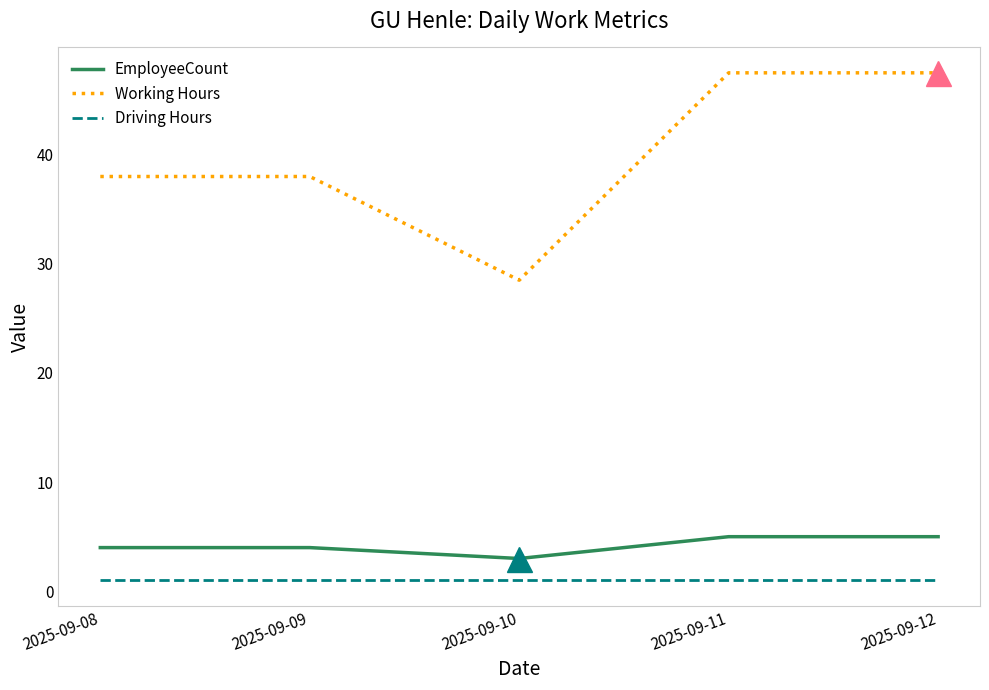

True or false: Driving Hours and Working Hours cross at least once.

False